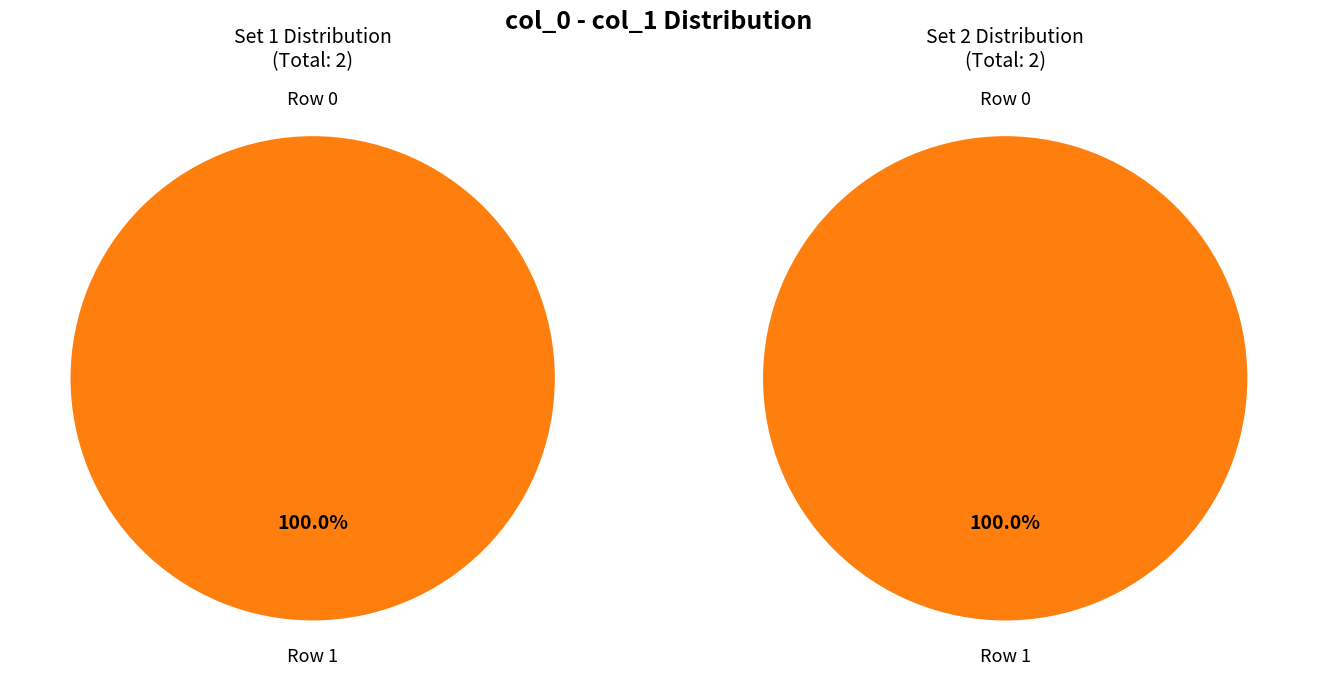

Does any single category account for the majority?

Yes